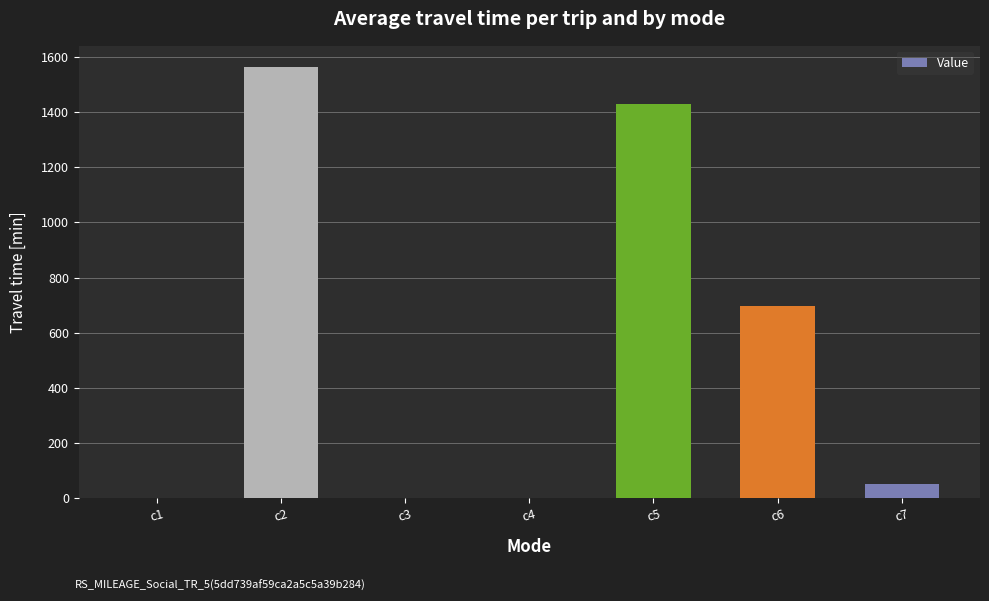

The value at c2 is 2527.3. True or false?

False